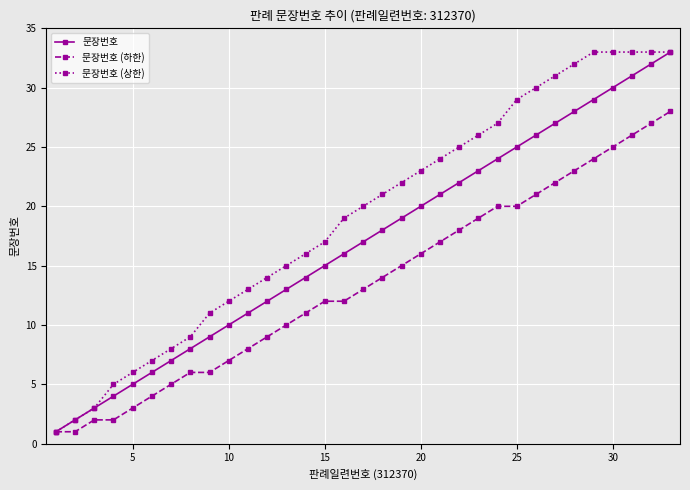

Which series has the largest total across all categories?

문장번호 (상한)